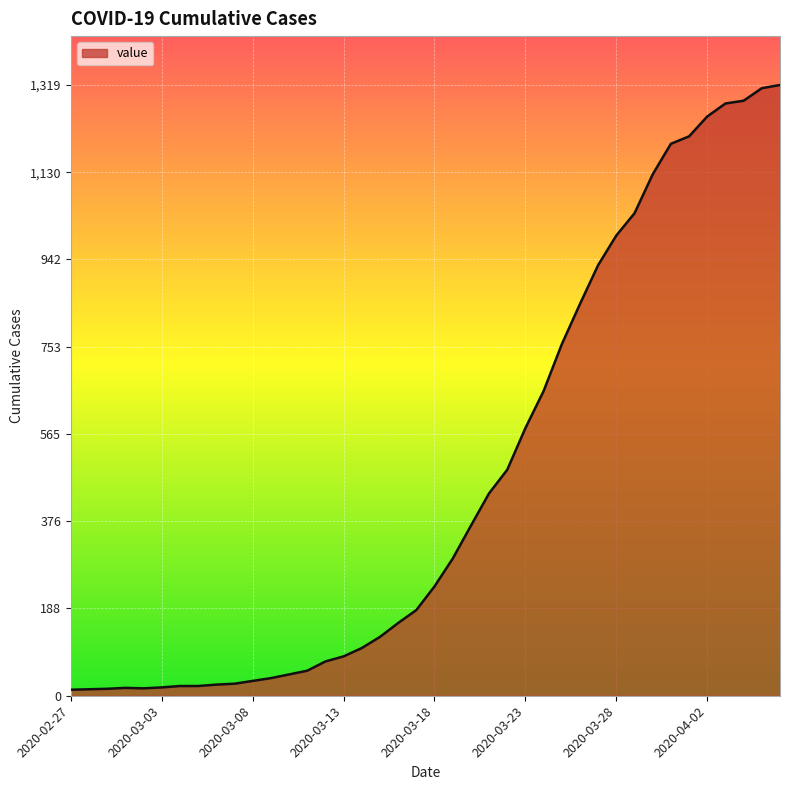

What is the difference between the maximum and minimum values?

1306